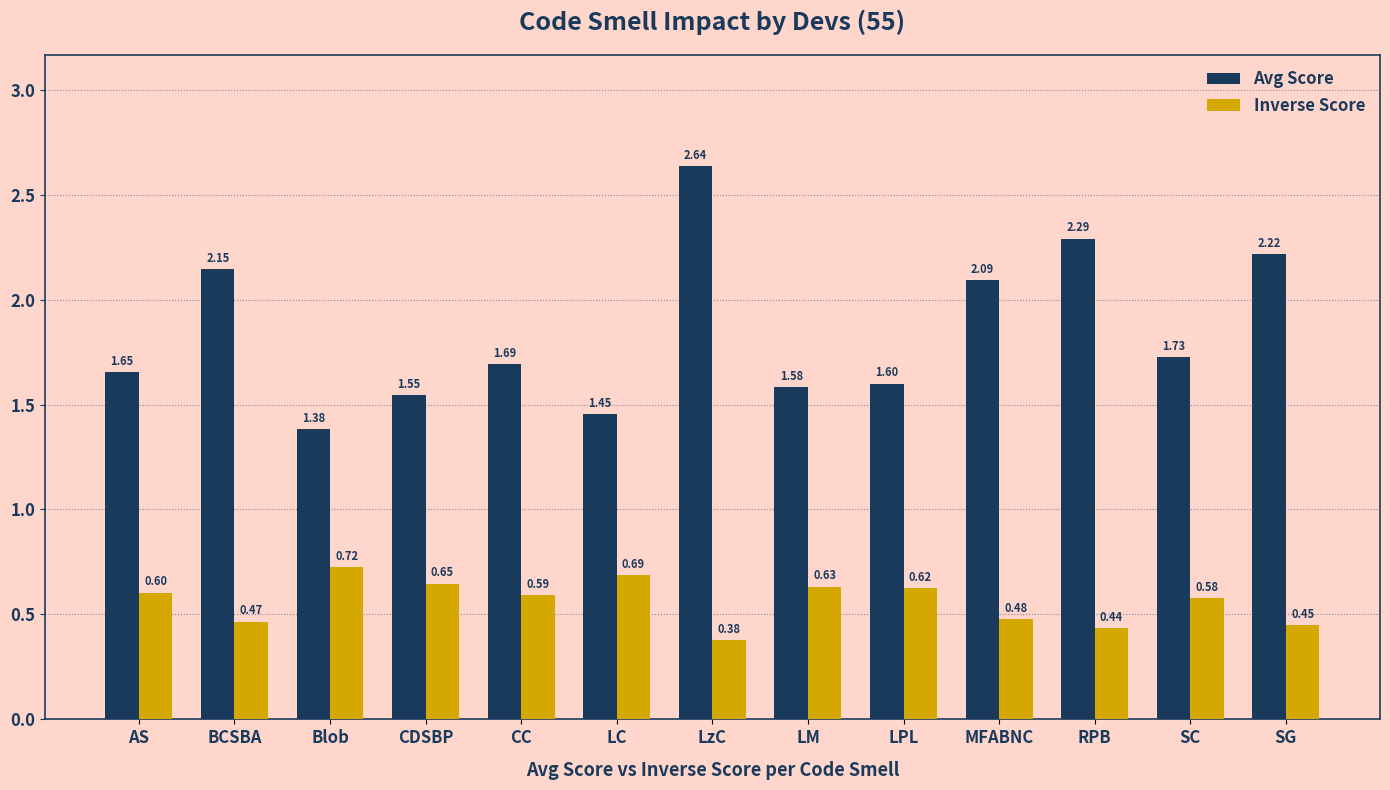

Rank the series at LM from highest to lowest value.

Avg Score, Inverse Score